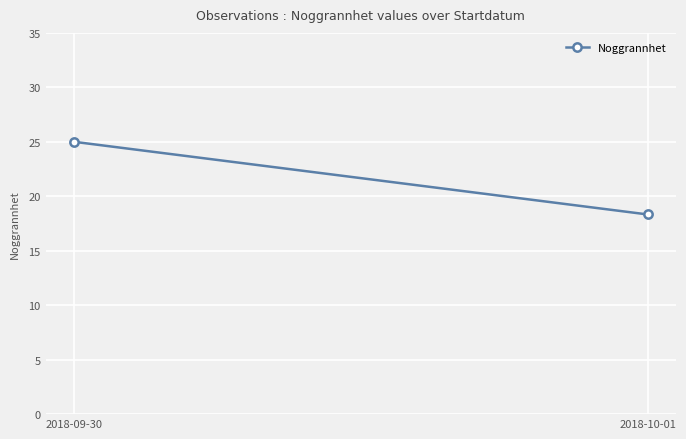

Reading left to right, what are all the values shown in this chart?

25.0	18.3